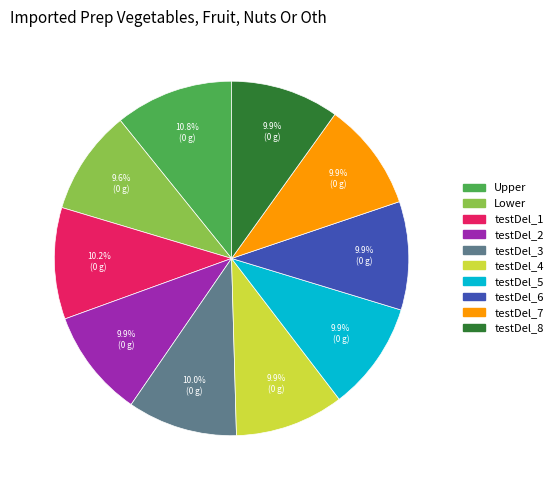

How many slices are in this pie chart?

10